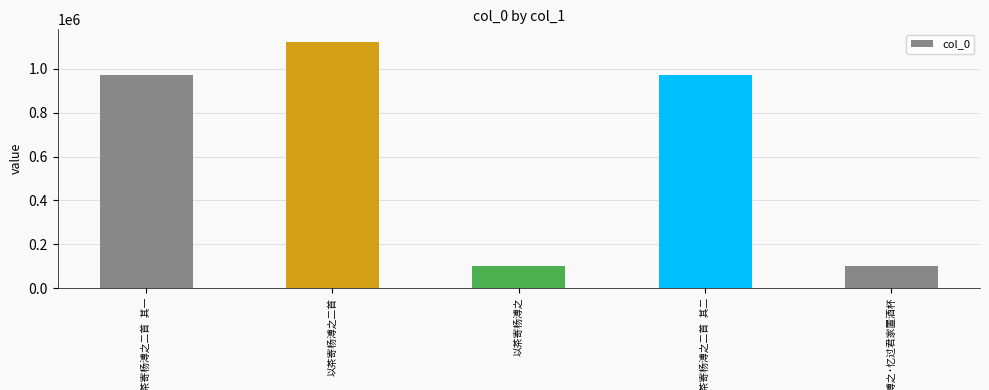

What is the average value?

652627